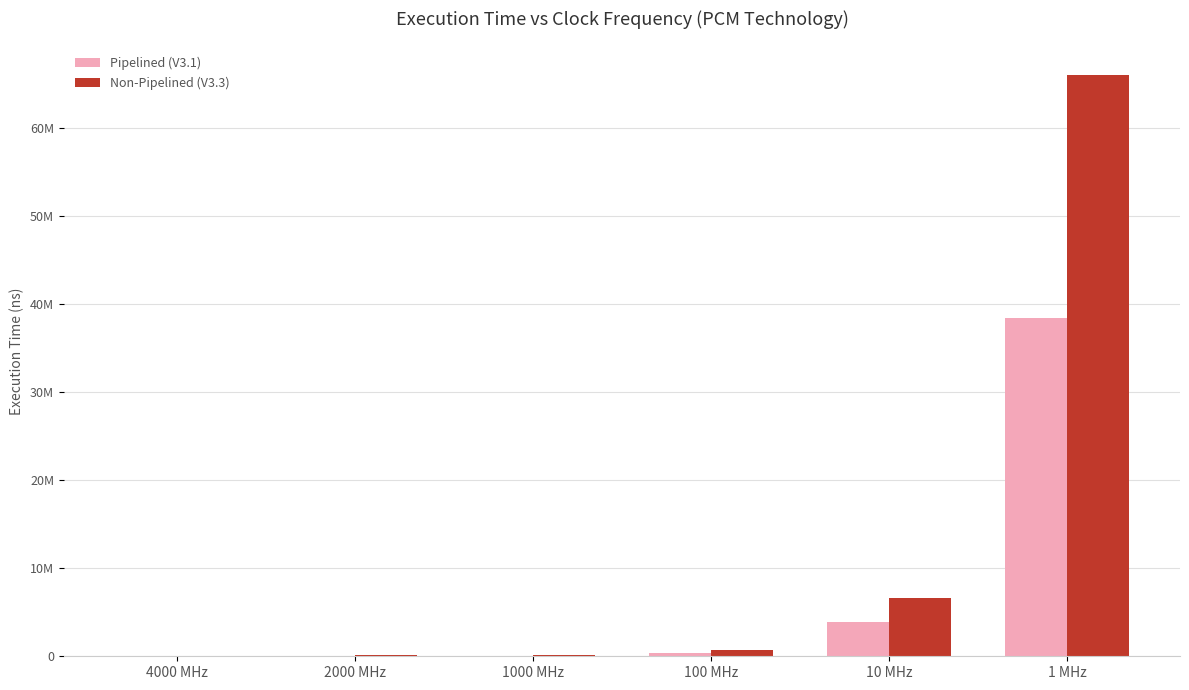

What is the average value of the Pipelined (V3.1) series?

7141462